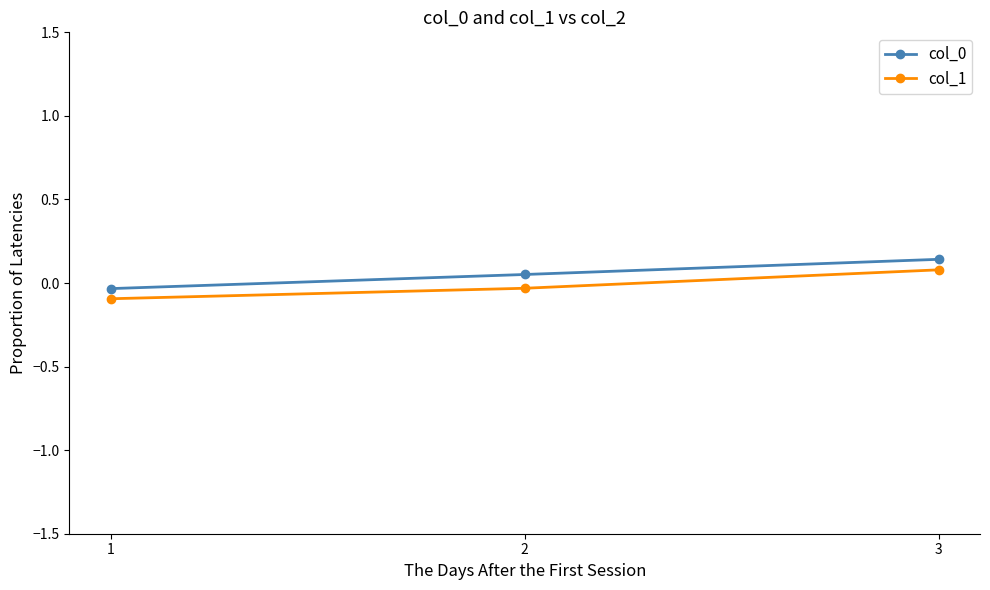

Which label corresponds to the largest value in the chart?

3